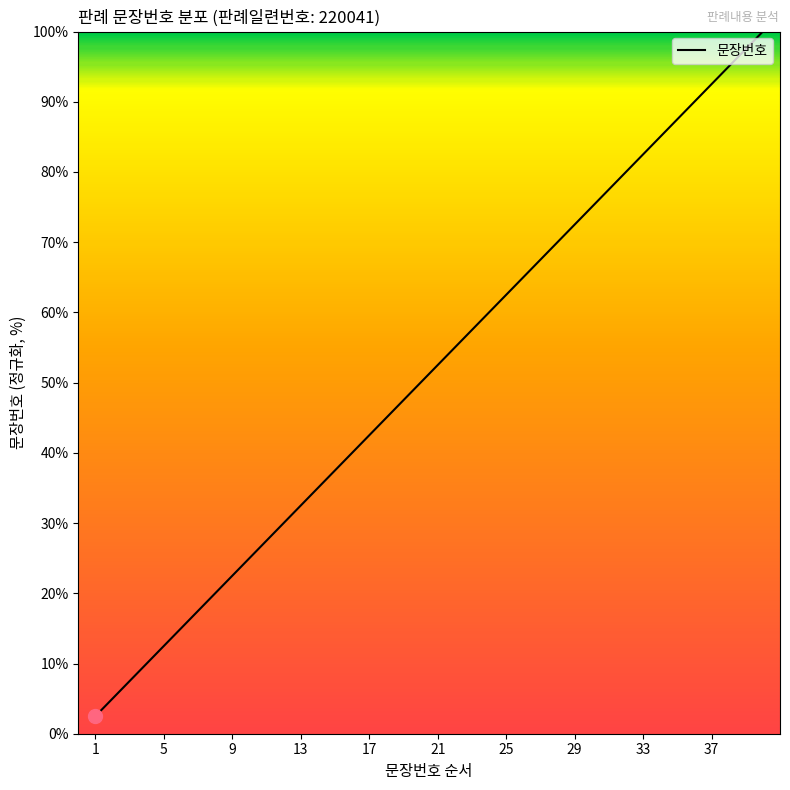

What is the difference between the maximum and minimum values?

97.5